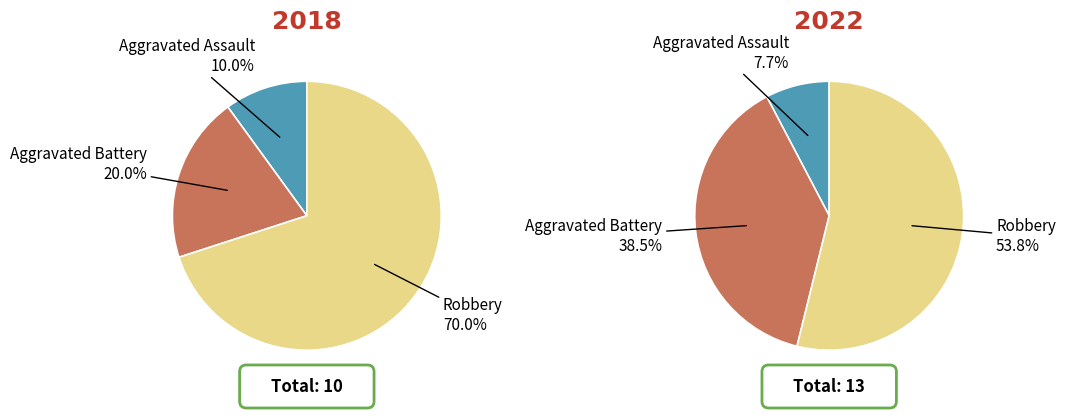

Does any single category account for the majority?

Yes